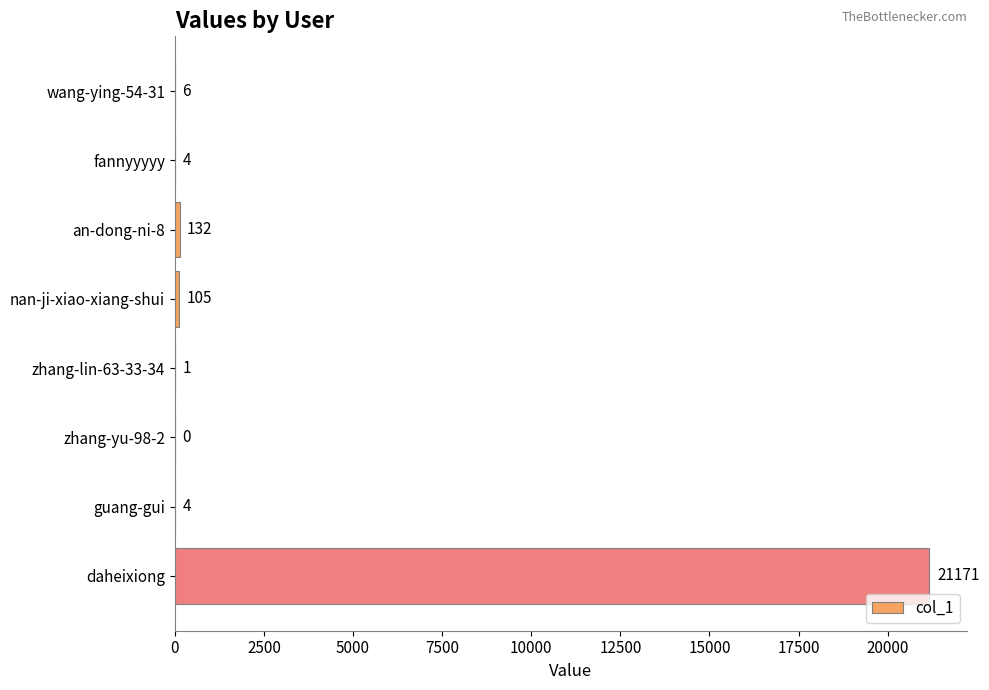

What is the sum of the values at nan-ji-xiao-xiang-shui and wang-ying-54-31?

111